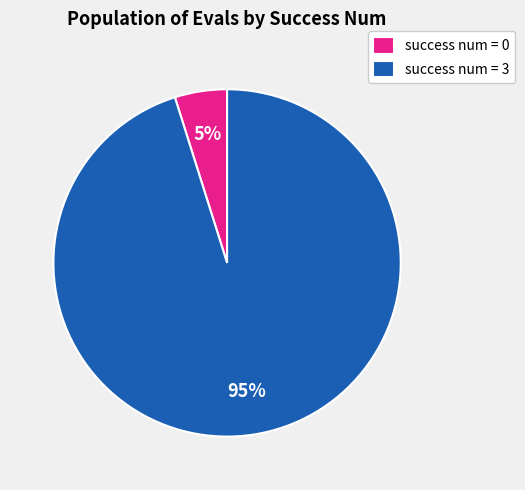

Count the number of slices in the pie.

2